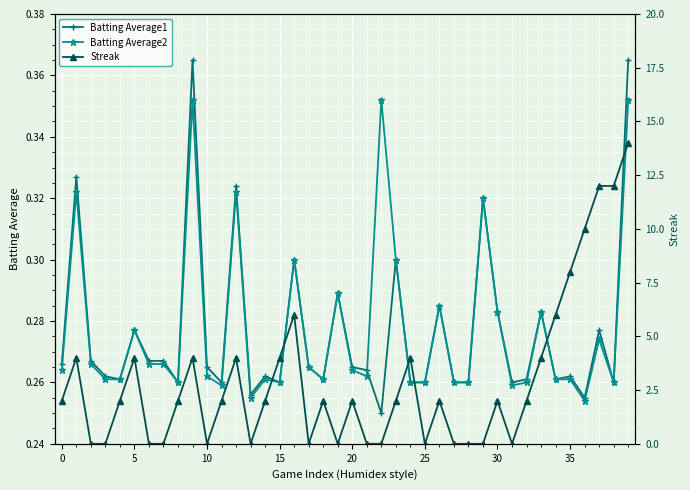

True or false: Batting Average2 has a value of 0.4 at 20.

False